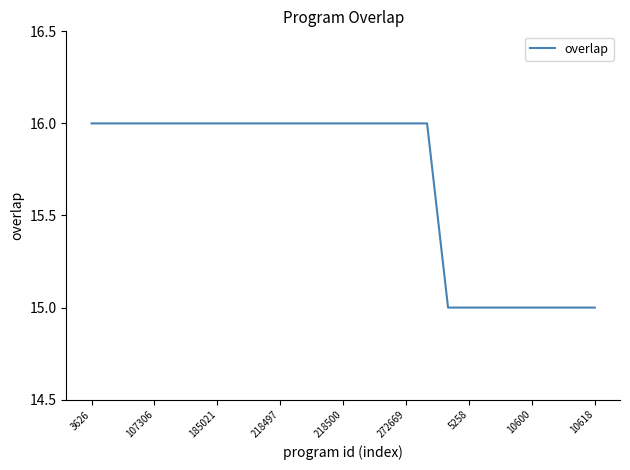

What is the minimum value shown in the chart?

15